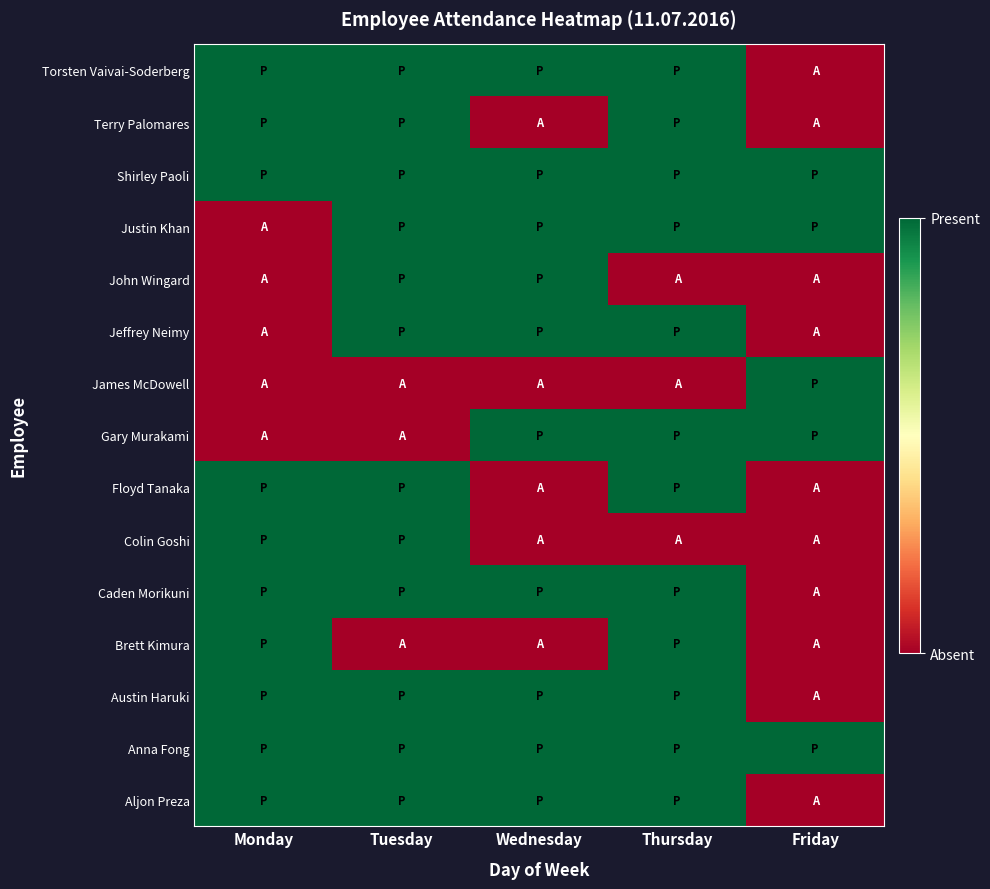

Which has a higher value, Friday or Wednesday?

Wednesday